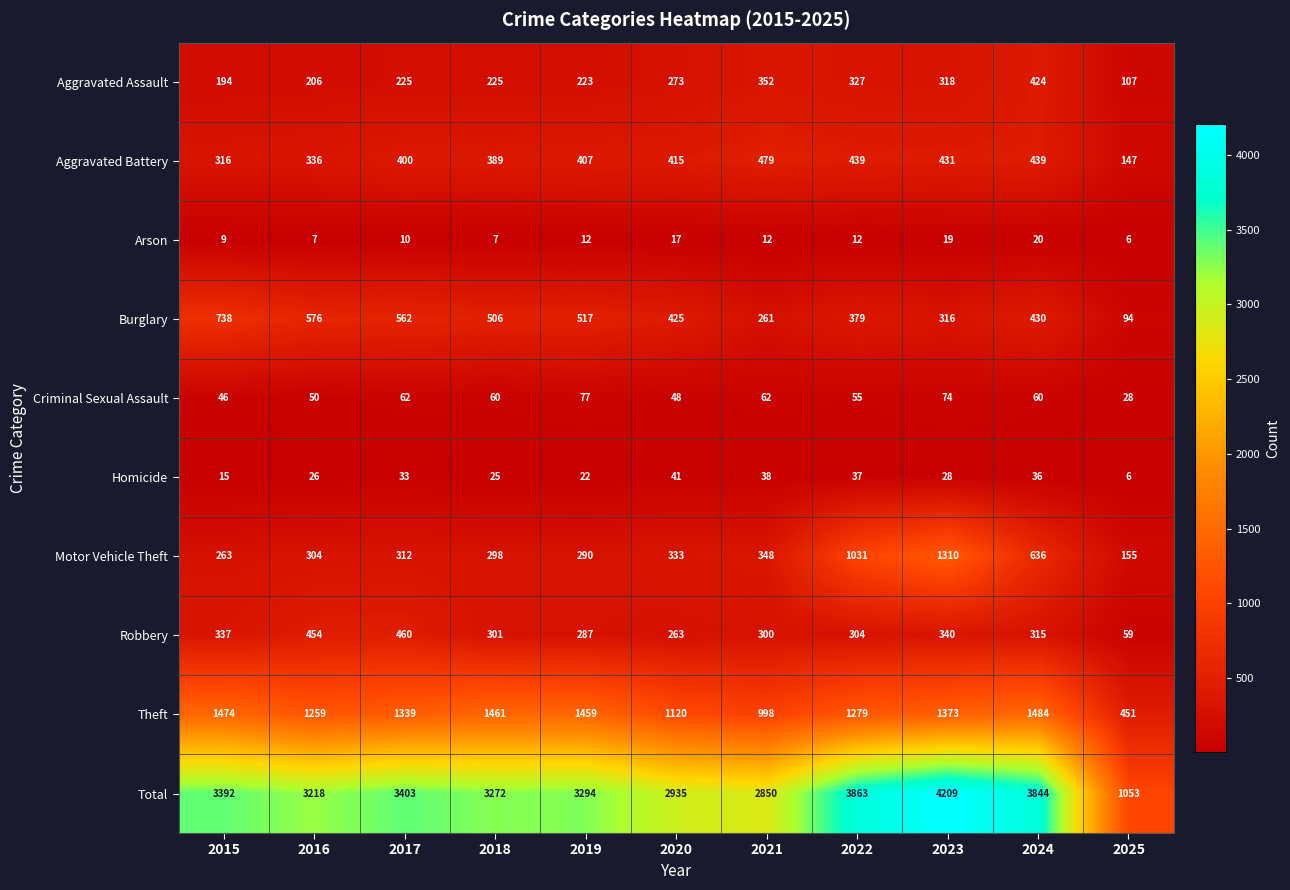

What is the sum of all Motor Vehicle Theft values?

5280